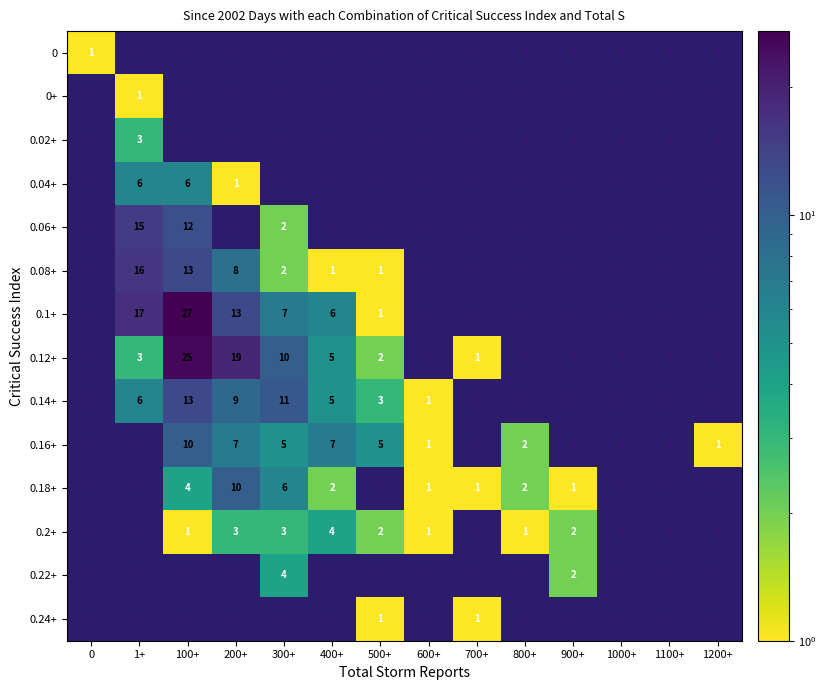

What is the difference between the second highest and second lowest values in the 0.14+ series?

11